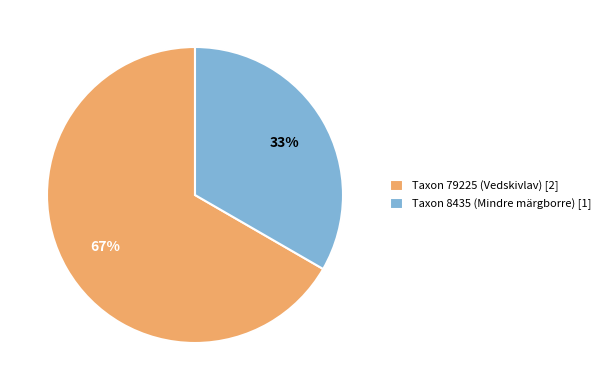

Count the number of slices in the pie.

2